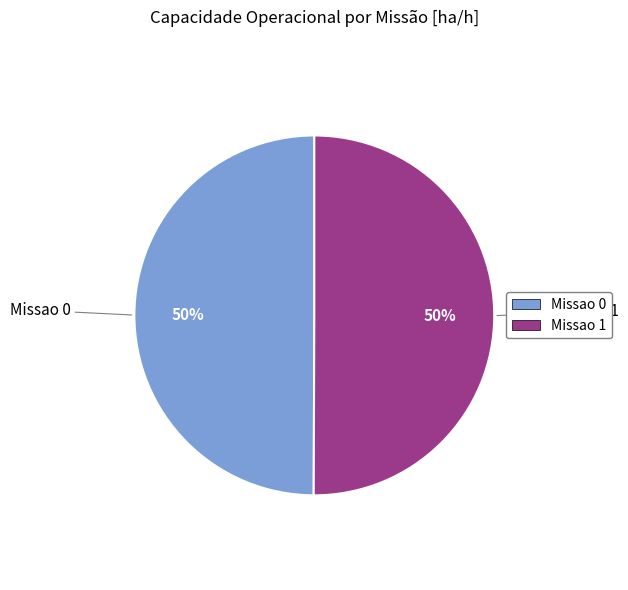

Do Missao 0 and Missao 1 together represent more than half of the pie?

Yes